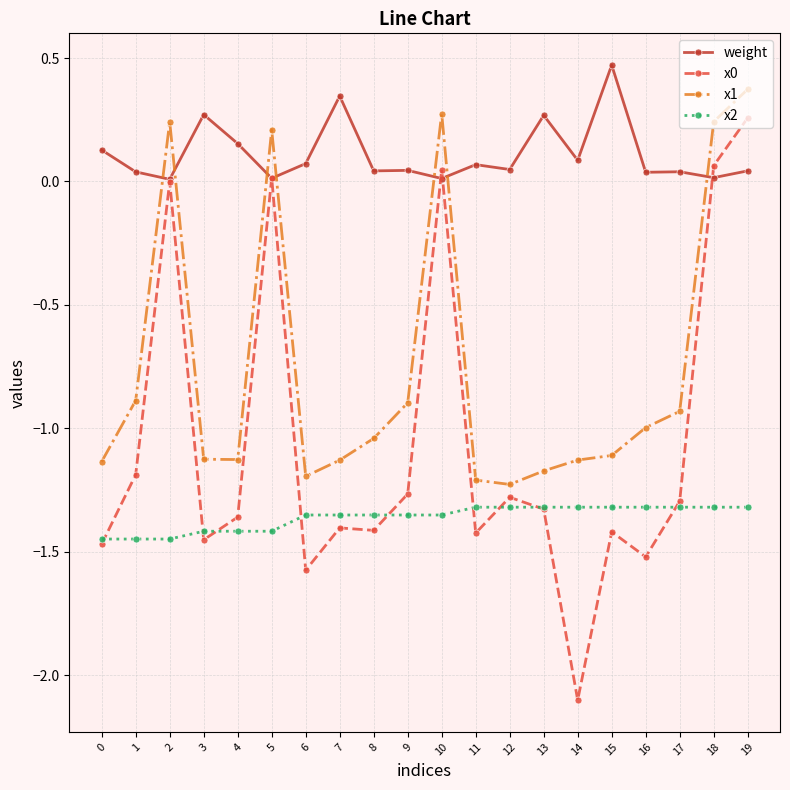

True or false: weight has more than 0 points higher than both neighbors.

True